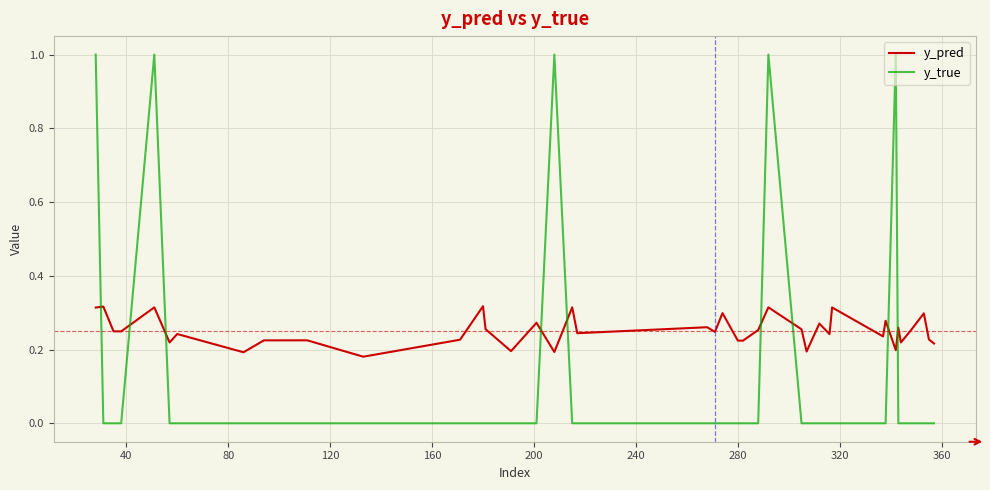

What is the average value of the y_true series?

0.1